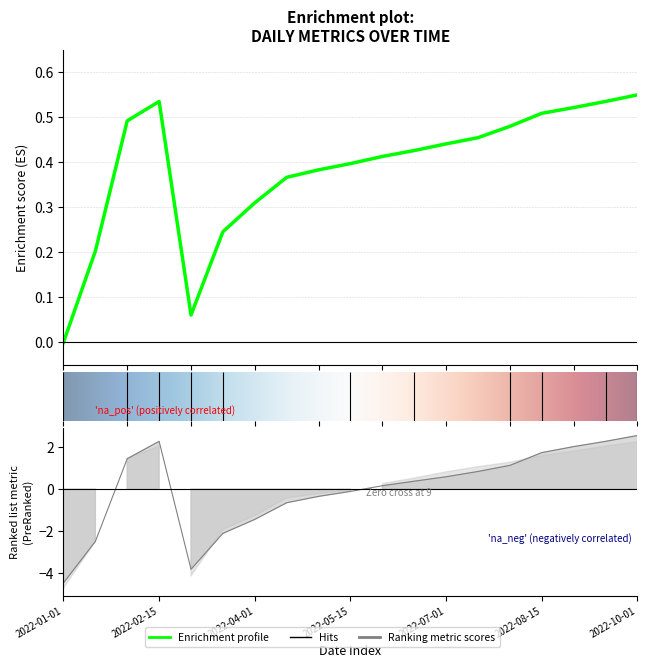

How many lines are shown in the chart?

2